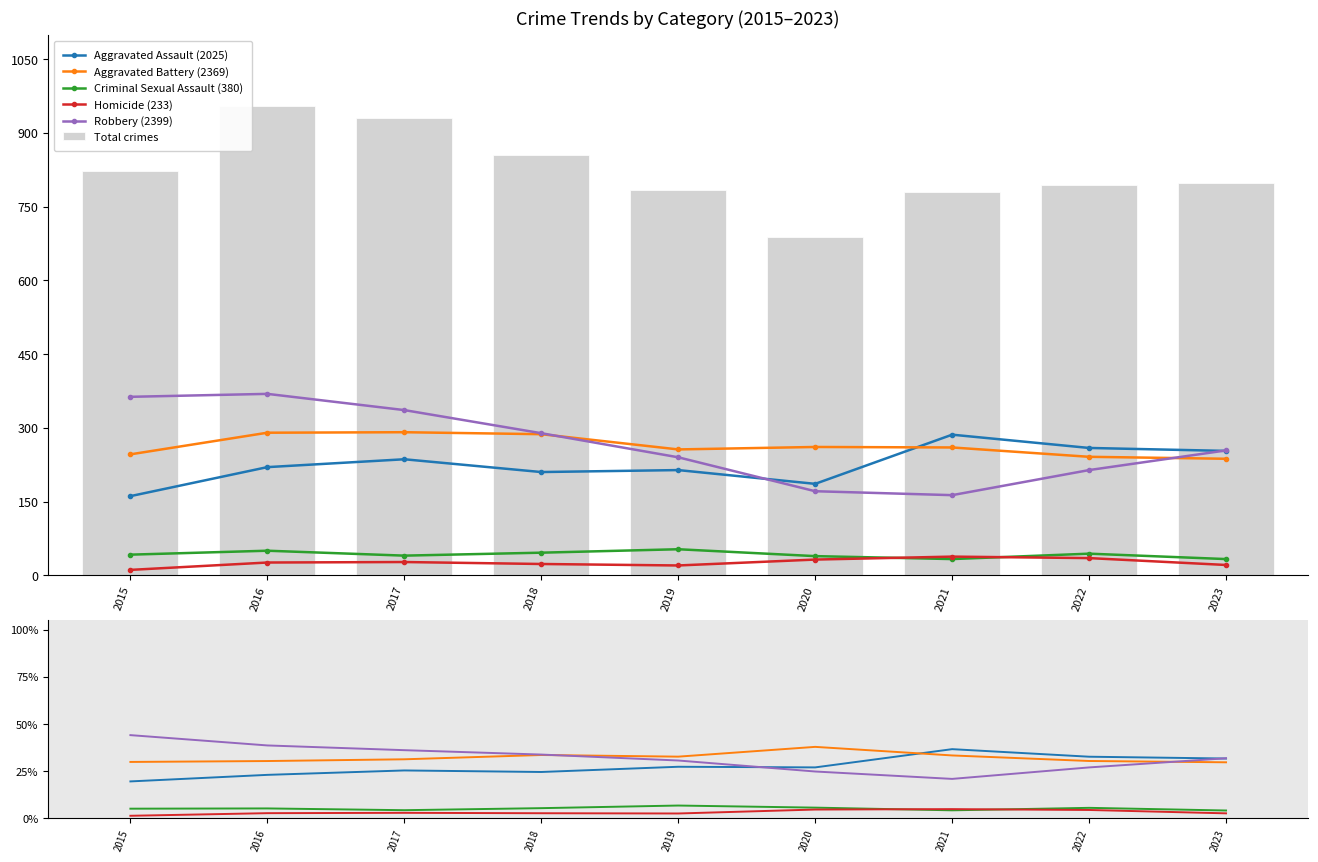

Reading right to left, transcribe all the data shown in this chart.

Aggravated Assault: 253	259	286	186	214	210	236	220	161
Aggravated Battery: 237	241	260	261	256	287	291	290	246
Criminal Sexual Assault: 33	44	33	39	53	46	40	50	42
Homicide: 21	35	38	32	20	23	27	26	11
Robbery: 254	214	163	171	240	289	336	369	363